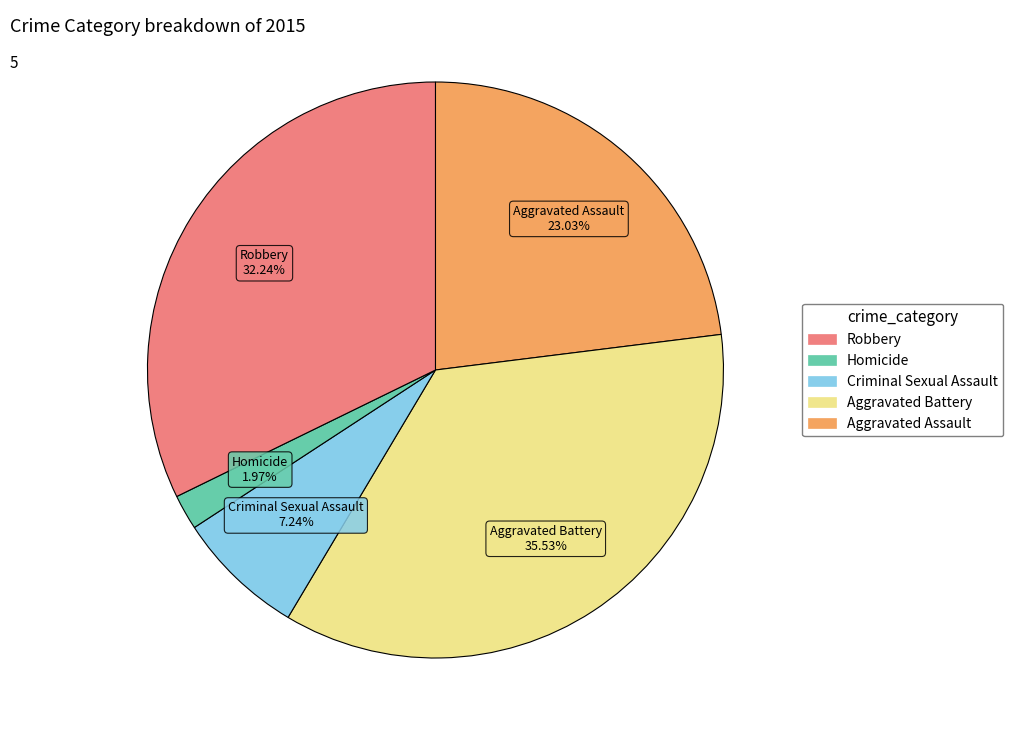

To the nearest percent, what is the combined percentage of Aggravated Assault and Aggravated Battery?

59%